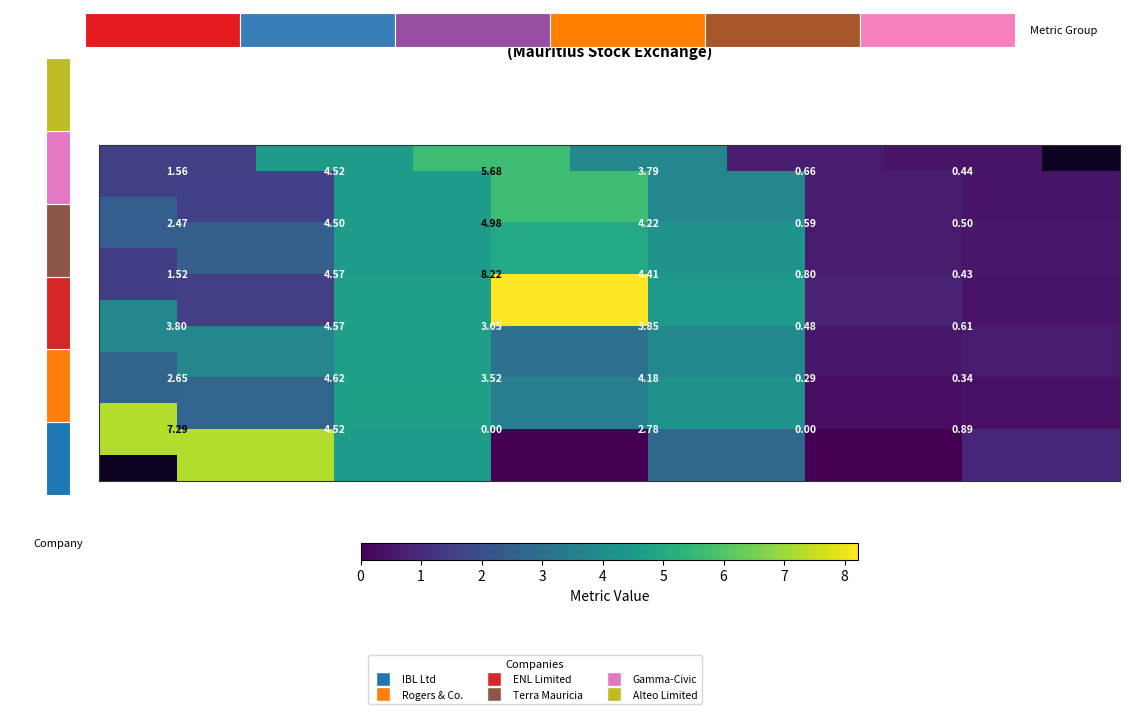

What is the difference between the Alteo Limited values at Current Interest Coverage and Current Debt/ EBITDA?

7.3